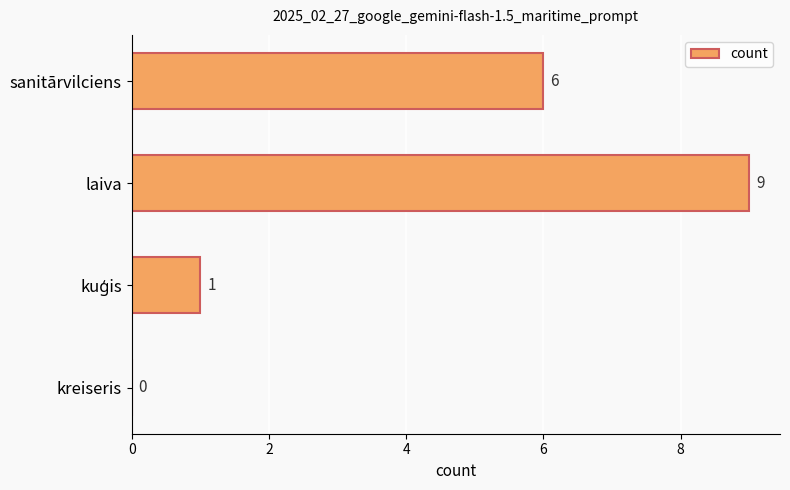

What is the change in value from laiva to sanitārvilciens?

-3